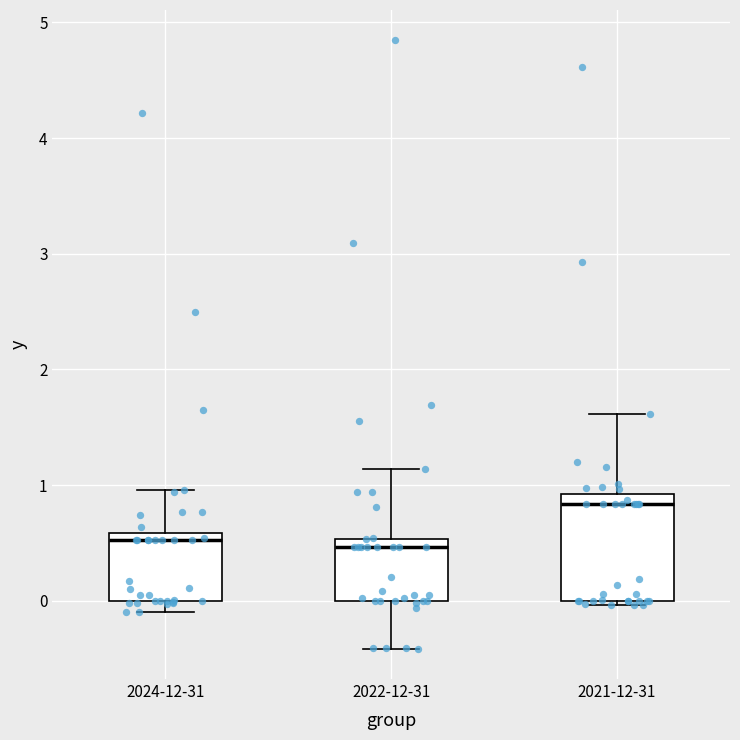

Comparing the boxes themselves (not the whiskers), which one is the tallest?

2021-12-31